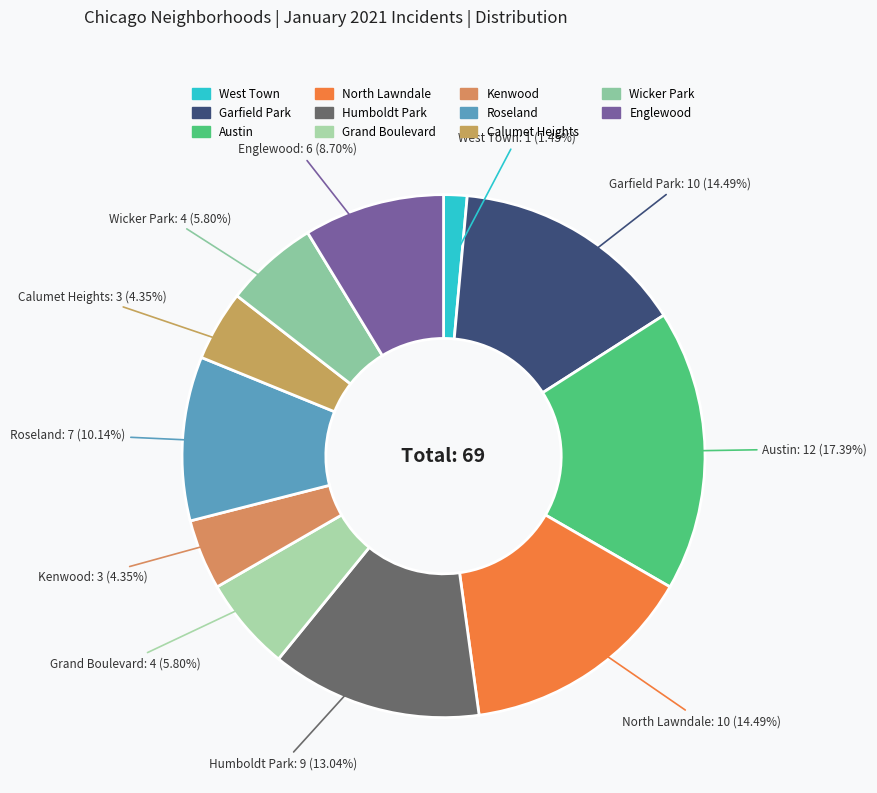

Is there a majority slice in this chart?

No